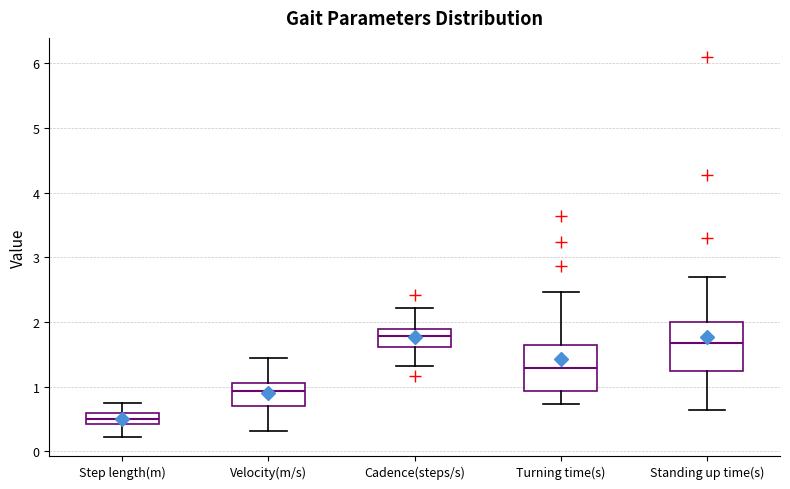

Reading left to right, read every box against the y-axis: the position of its median line, the range the box covers, and the ends of its whiskers. The values are not printed on the chart, so give them approximately, as read against the axis.

Step length(m): median 0.5, box 0.4 to 0.6, whiskers 0.2 to 0.8
Velocity(m/s): median 0.9, box 0.7 to 1.1, whiskers 0.3 to 1.5
Cadence(steps/s): median 1.8, box 1.6 to 1.9, whiskers 1.3 to 2.2
Turning time(s): median 1.3, box 0.9 to 1.6, whiskers 0.7 to 2.5
Standing up time(s): median 1.7, box 1.2 to 2.0, whiskers 0.6 to 2.7